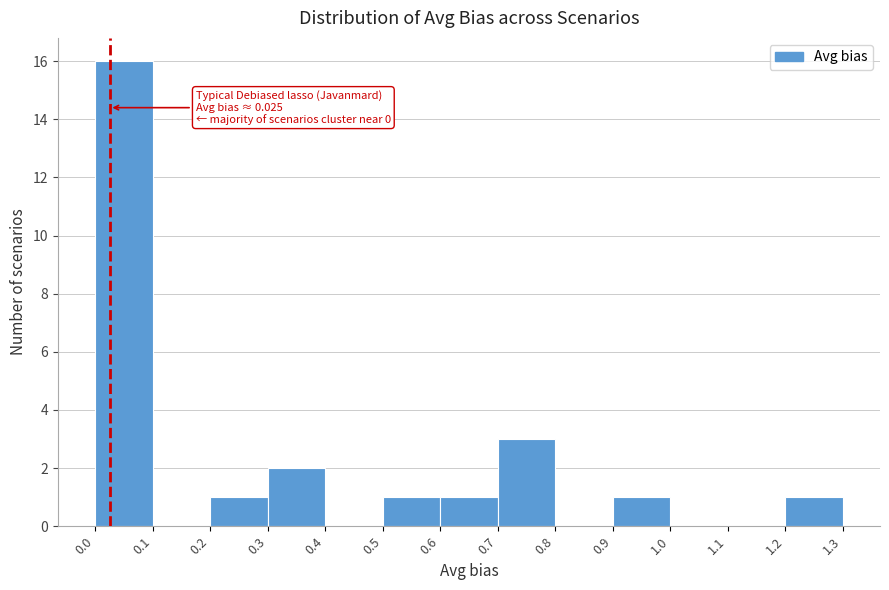

Over which range of the x-axis is the bar tallest?

0.0 to 0.1